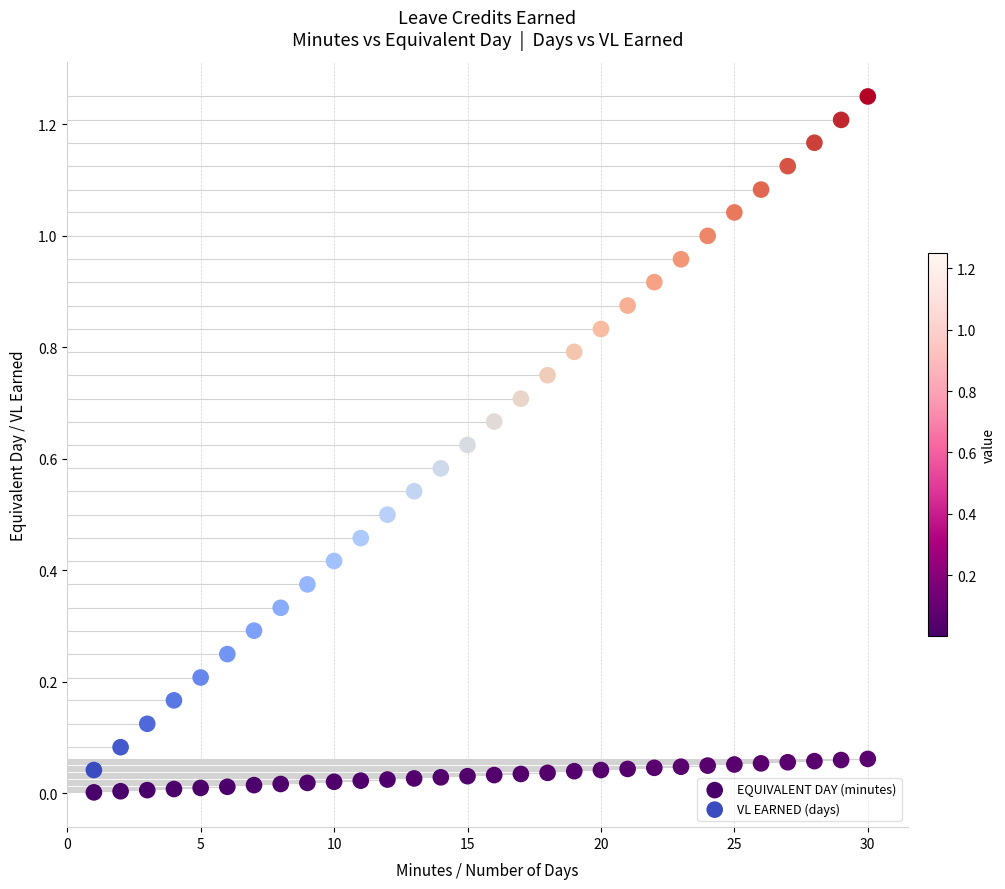

Across all data points, what is the range of X values (max minus min)?

29.0